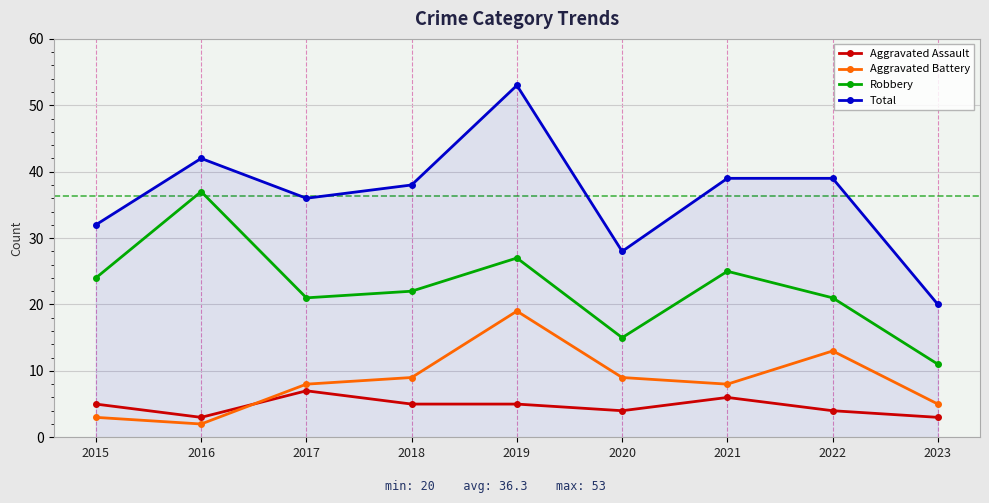

What is the maximum value shown in the chart?

53